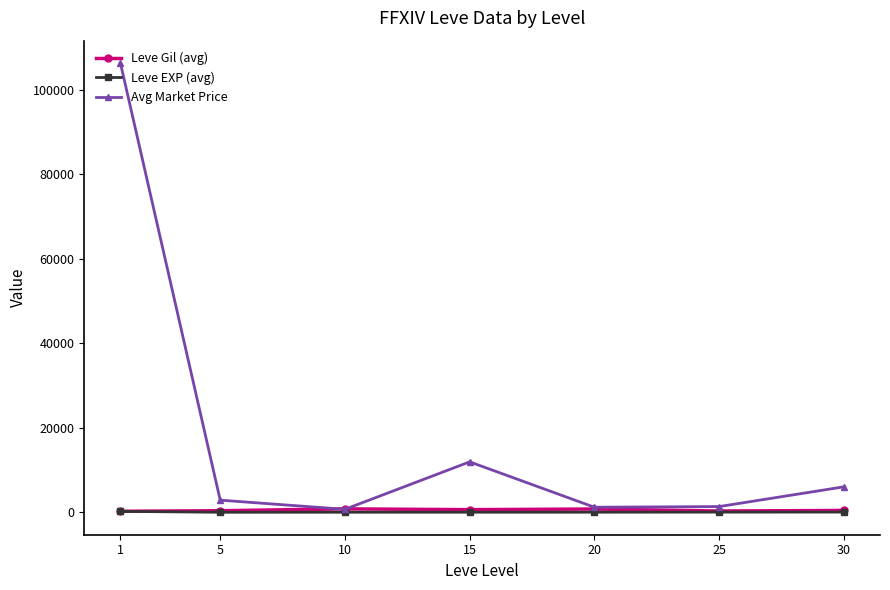

What is the greatest value displayed?

106317.8